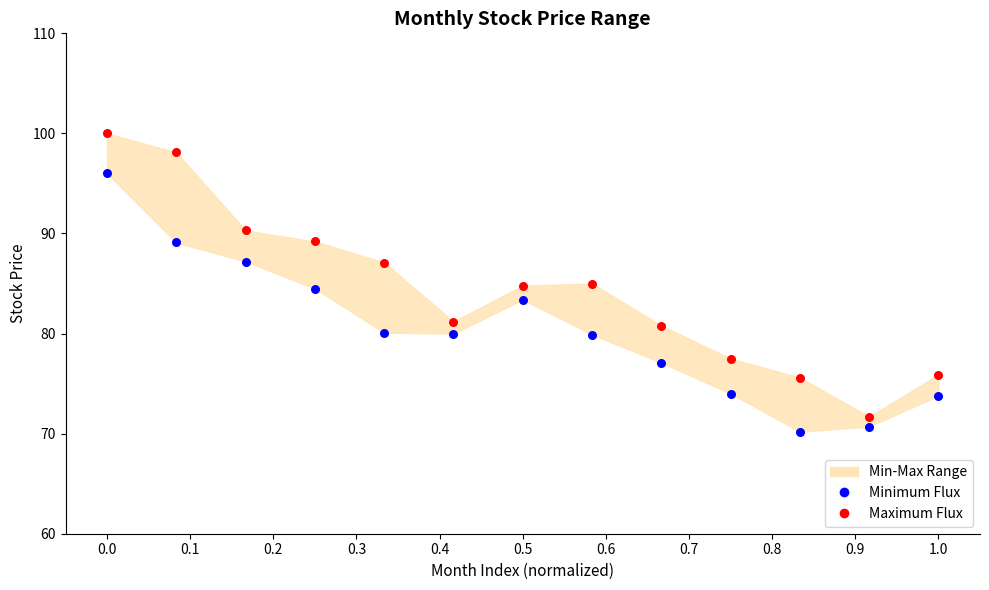

Which series has the widest spread of Y values?

Maximum Flux